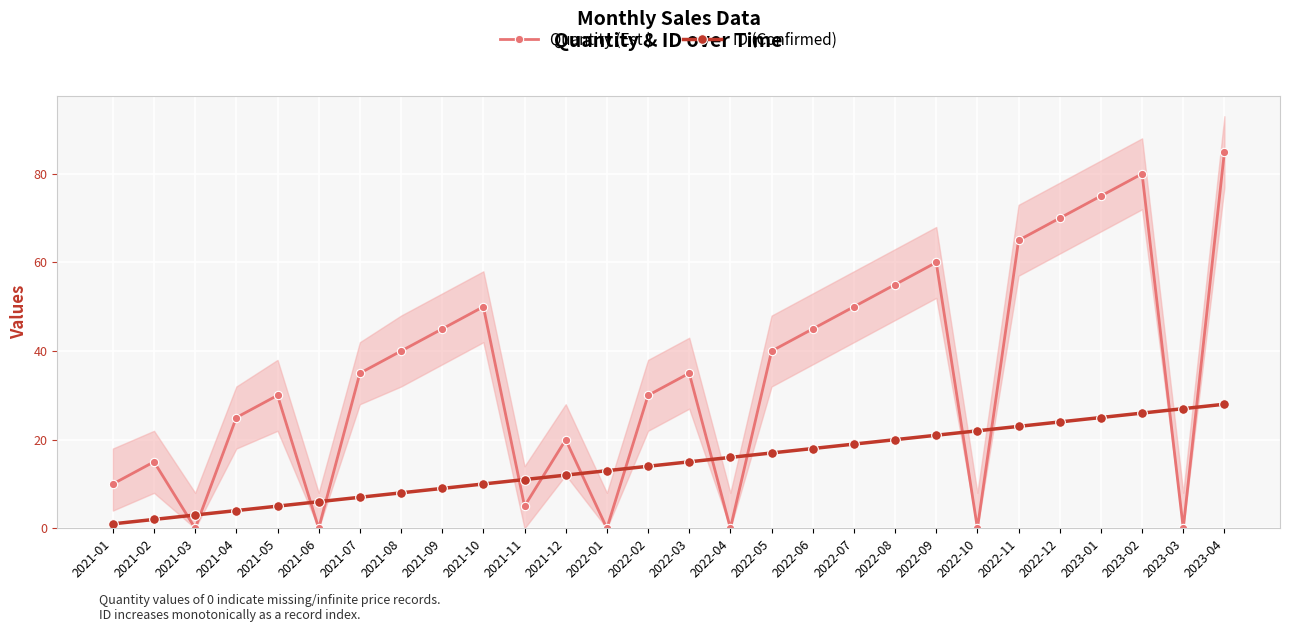

Reading right to left, what are all the values shown in this chart?

Quantity (Est.): 85	0	80	75	70	65	0	60	55	50	45	40	0	35	30	0	20	5	50	45	40	35	0	30	25	0	15	10
ID (Confirmed): 28	27	26	25	24	23	22	21	20	19	18	17	16	15	14	13	12	11	10	9	8	7	6	5	4	3	2	1